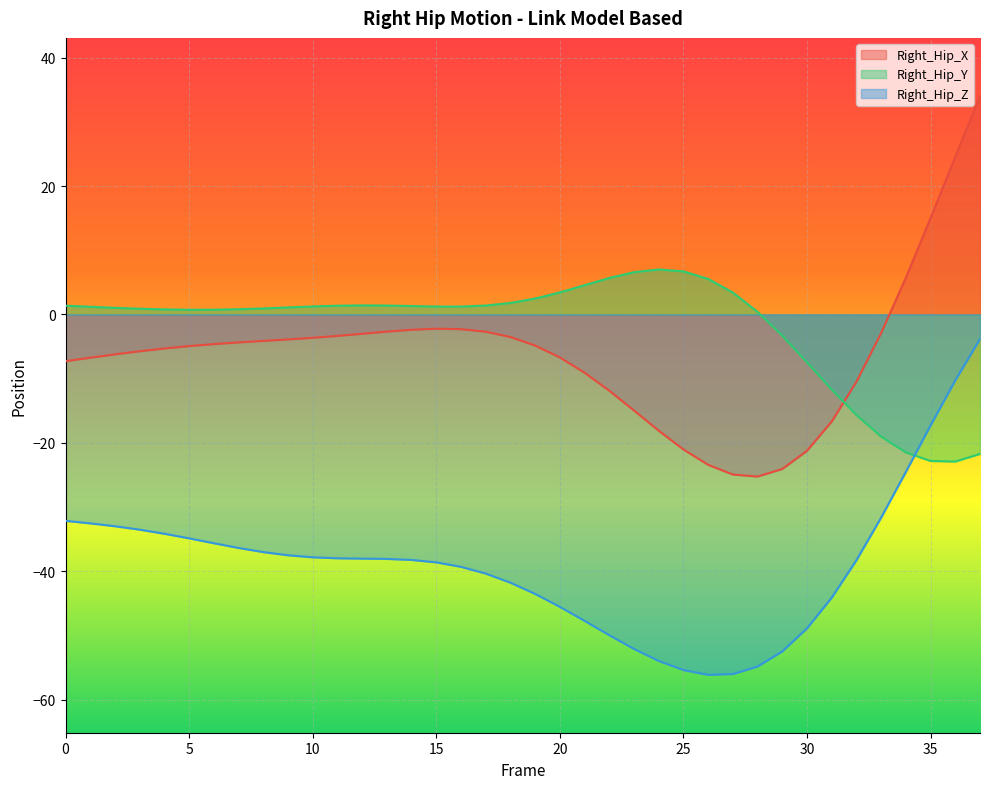

What are all the series names shown in the legend?

Right_Hip_X, Right_Hip_Y, Right_Hip_Z